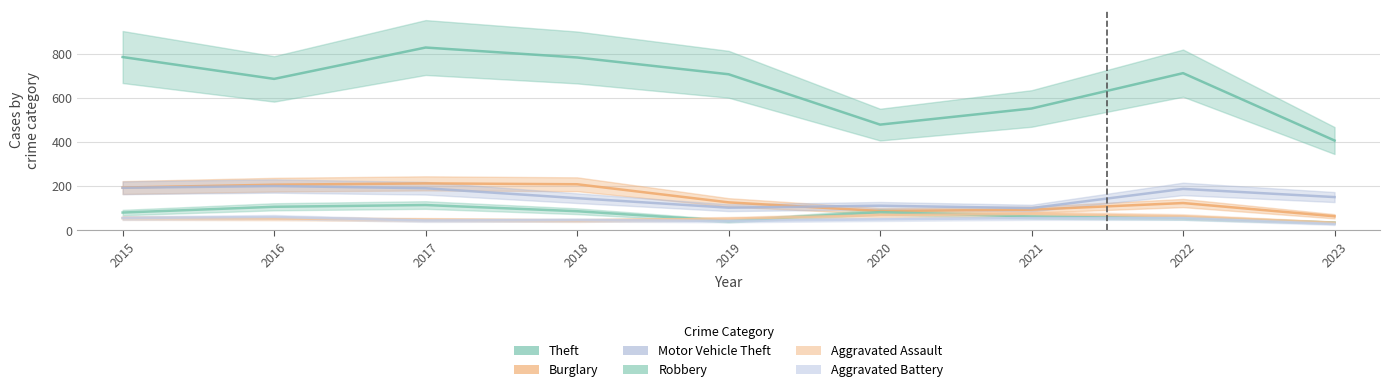

How many data points in Burglary are above 127?

4